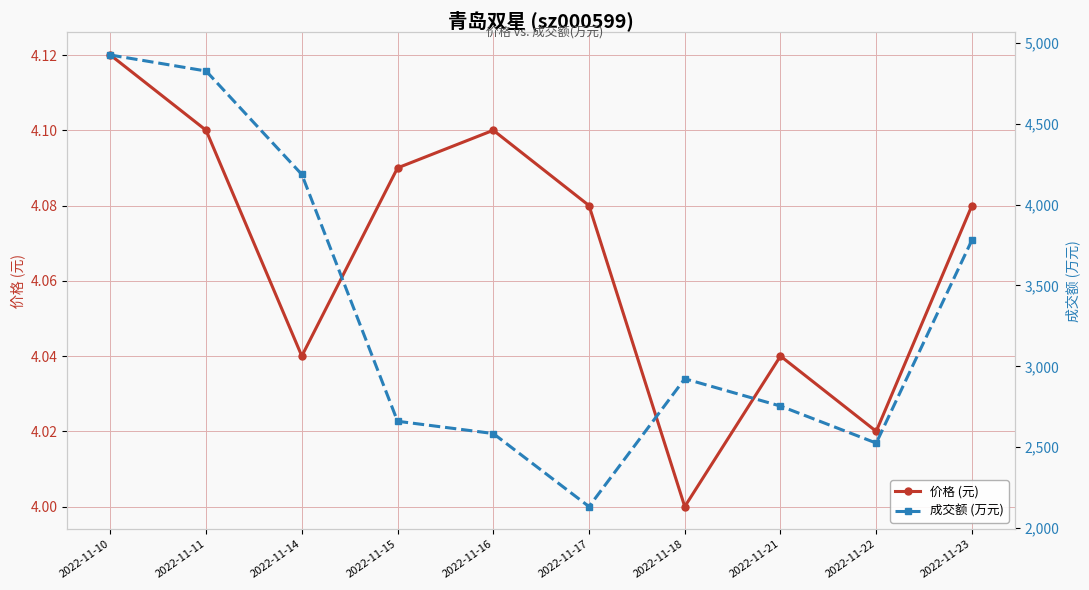

What is the approximate value of 价格 (元) at 2022-11-15?

4.1